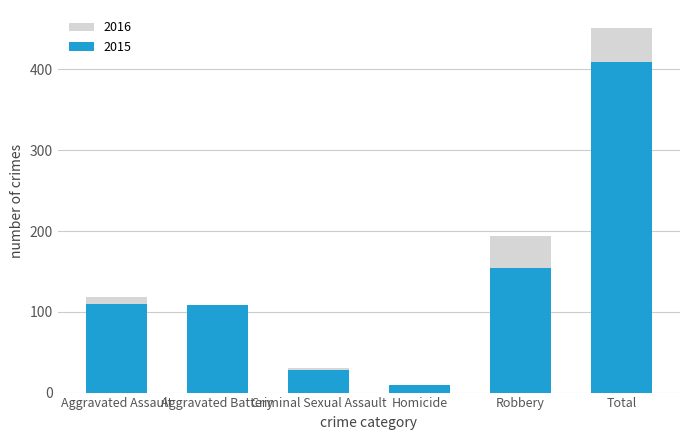

At how many categories does at least one series exceed 418?

1